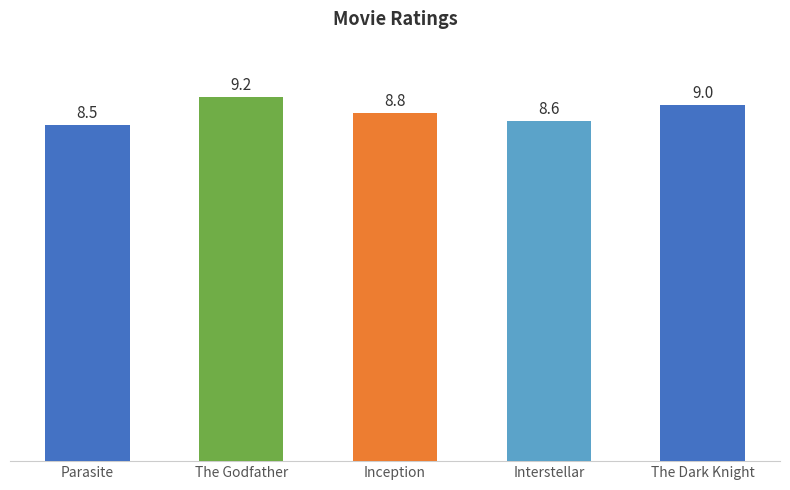

List the labels in order of value, largest first.

The Godfather, The Dark Knight, Inception, Interstellar, Parasite